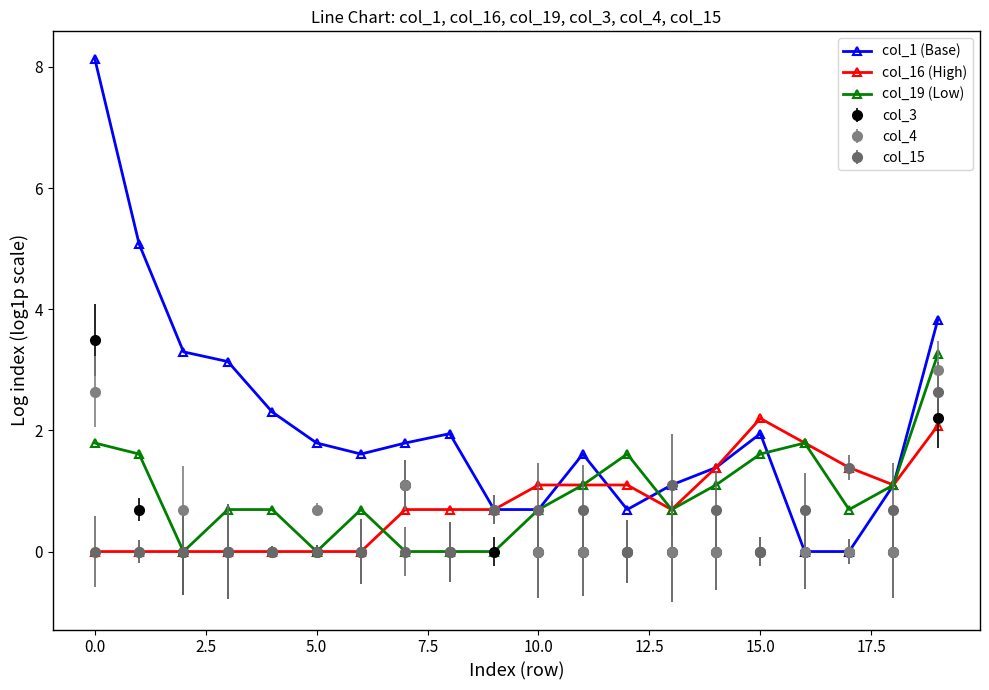

True or false: col_1 (Base) has more than 1 points higher than both neighbors.

True